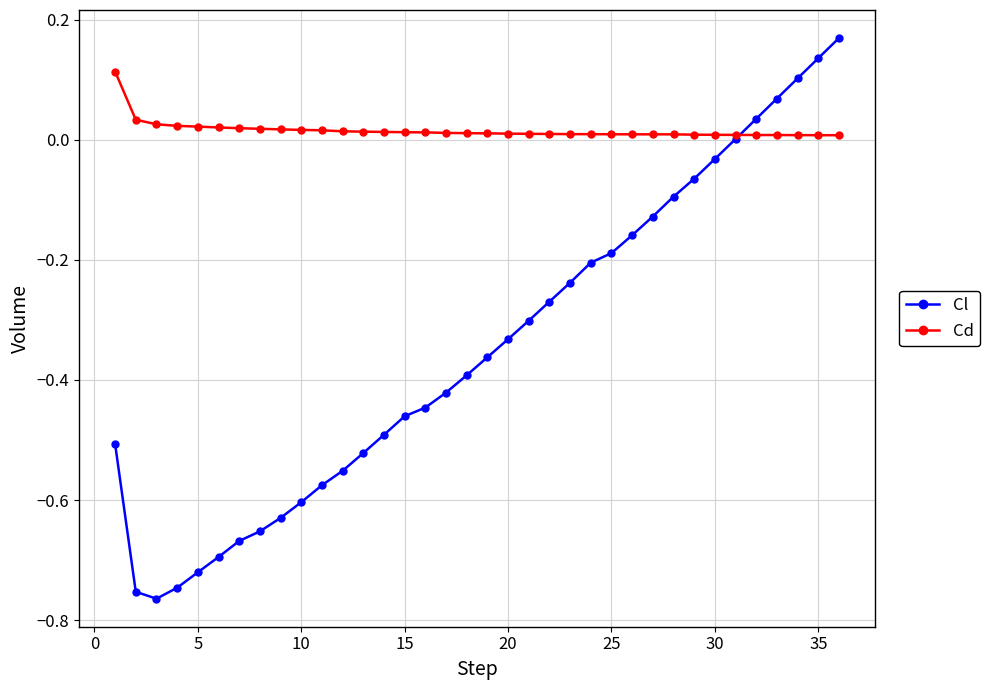

Does the chart display data point markers on the line(s)?

Yes